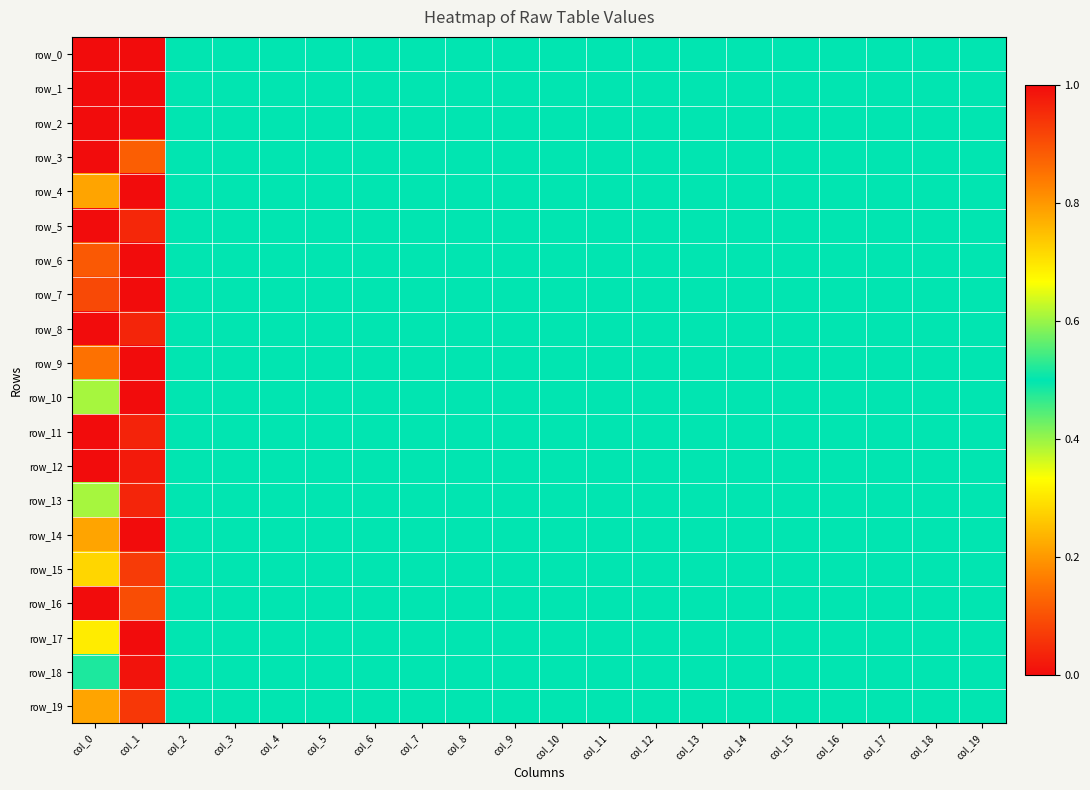

At which category is the sum across all series the highest?

col_19